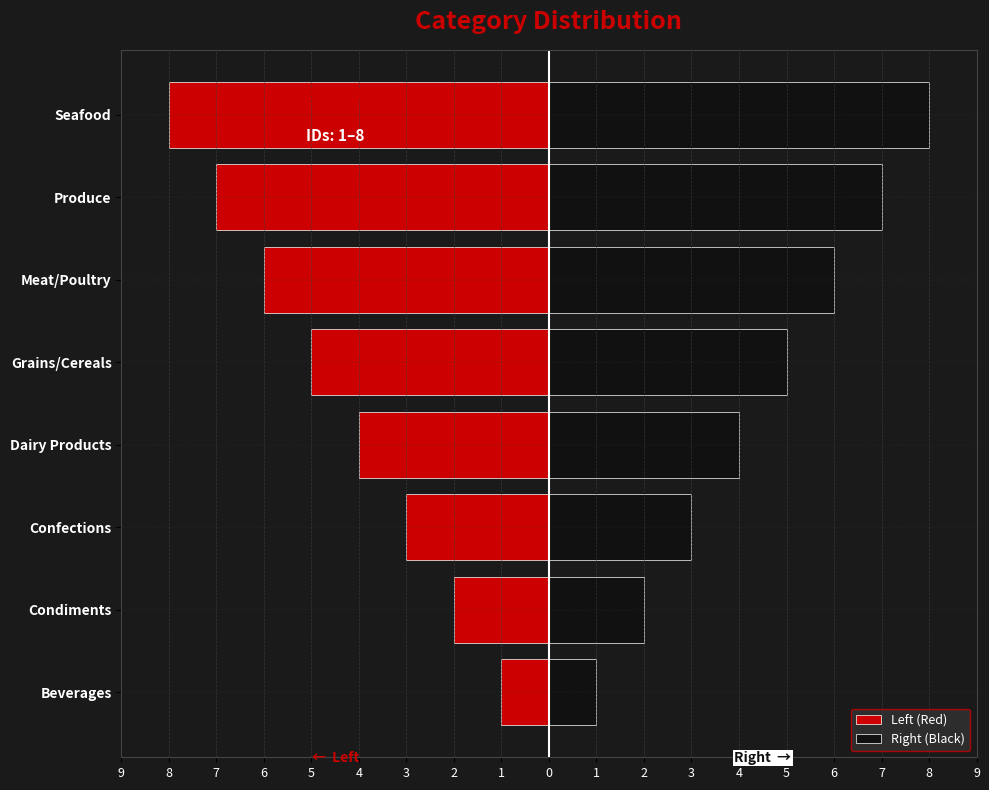

Rank the series at Grains/Cereals from lowest to highest value.

Left (Red), Right (Black)